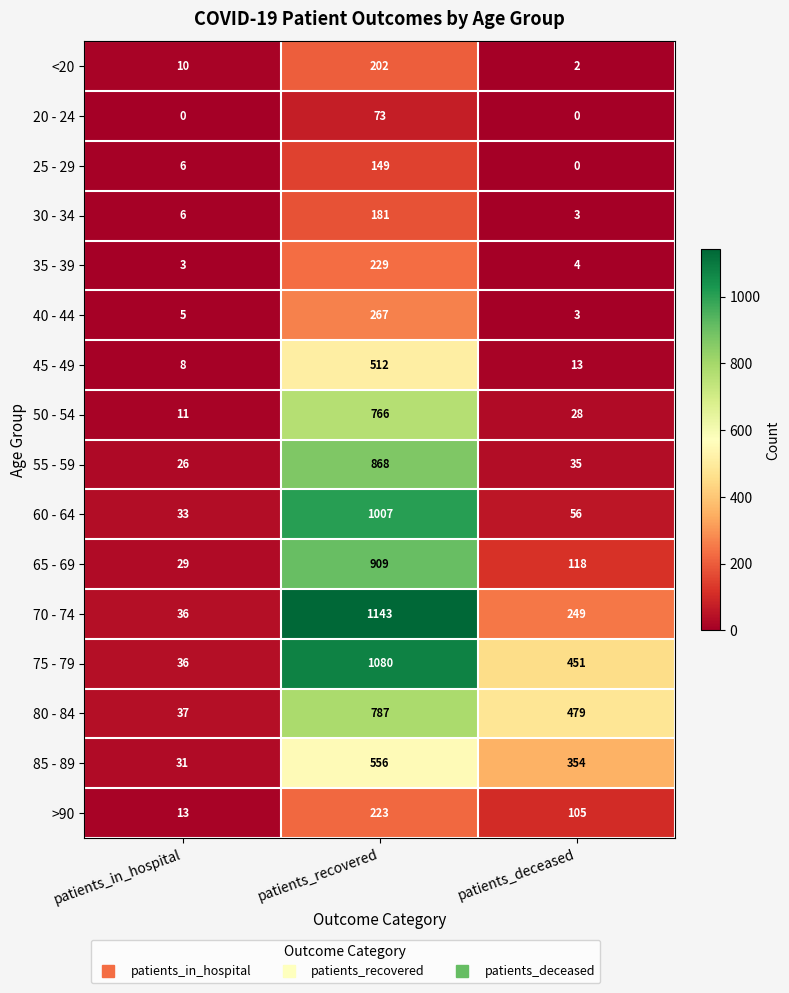

Which category has the highest value in the 65 - 69 series?

patients_recovered